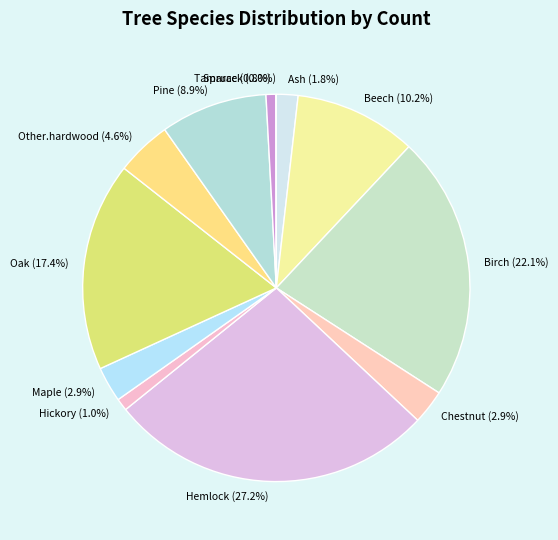

Is the sum of Beech (10.2%) and Maple (2.9%) greater than half?

No